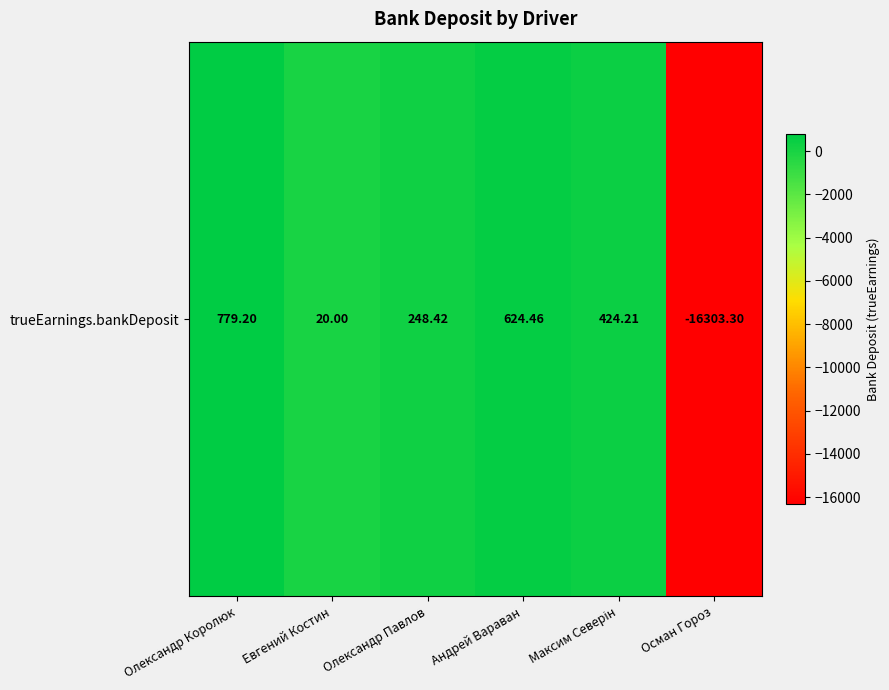

Where does the data first go above 424?

Олександр Королюк